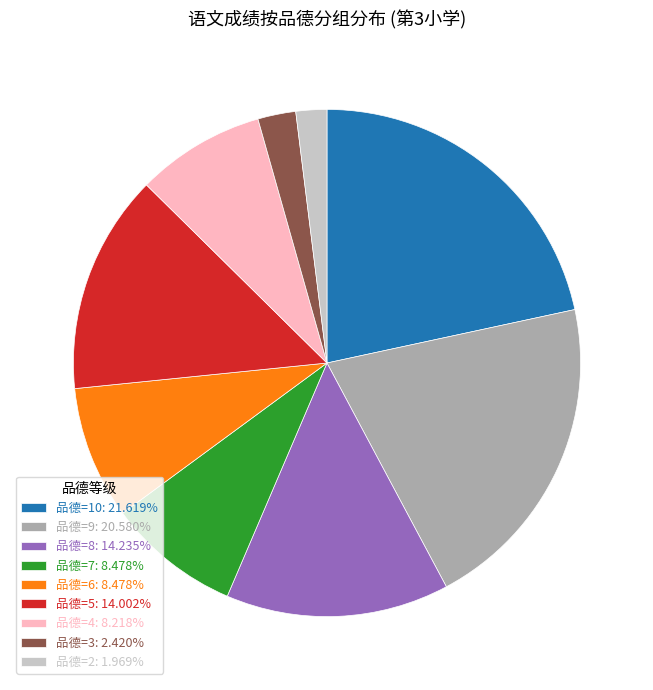

Approximately how many times larger is the value at 品德=10: 21.619% compared to 品德=3: 2.420%?

8.9